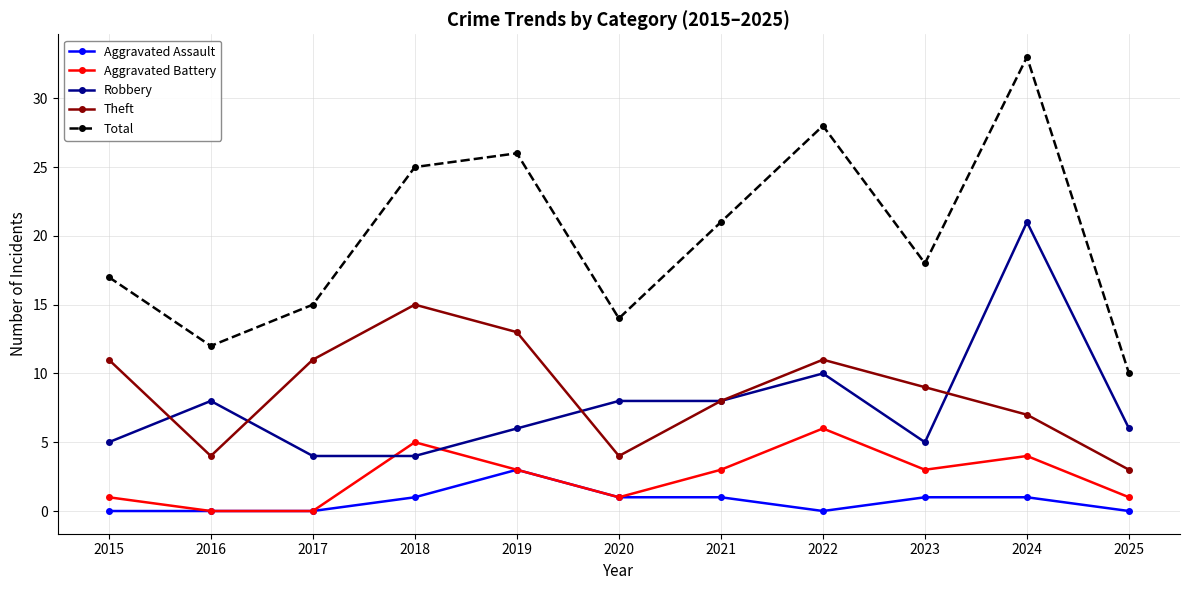

List the series in order of their peak value, highest first.

Total, Robbery, Theft, Aggravated Battery, Aggravated Assault